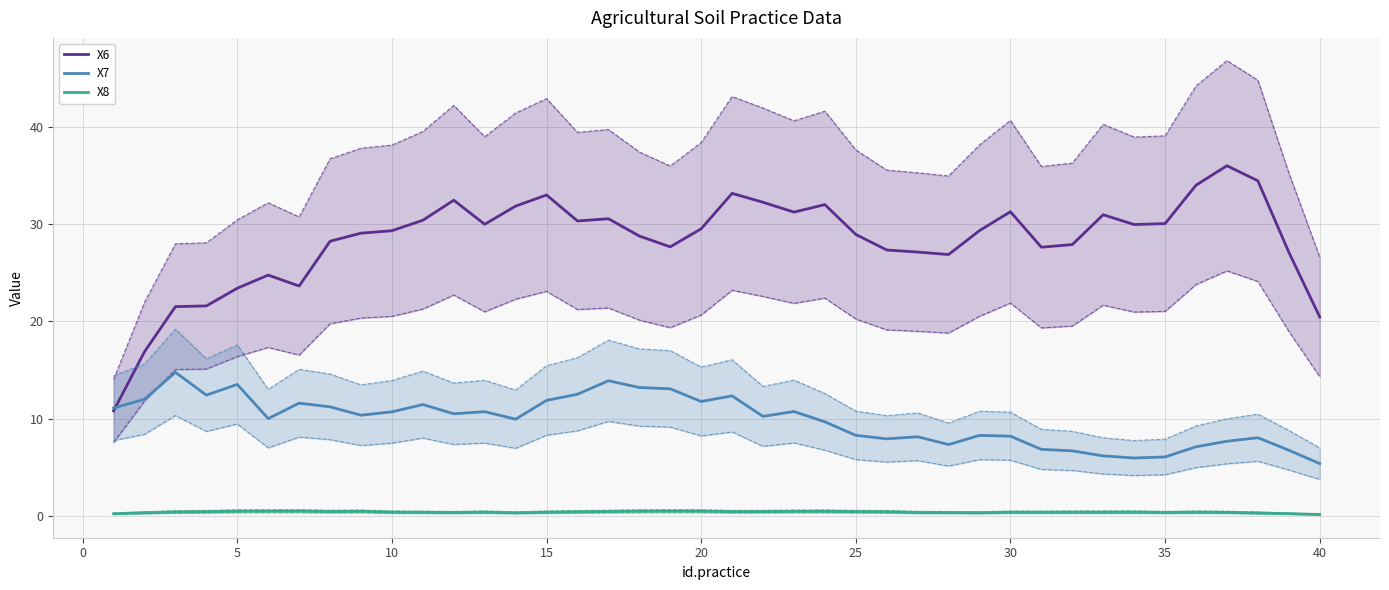

How many times do X6 and X7 cross each other?

1